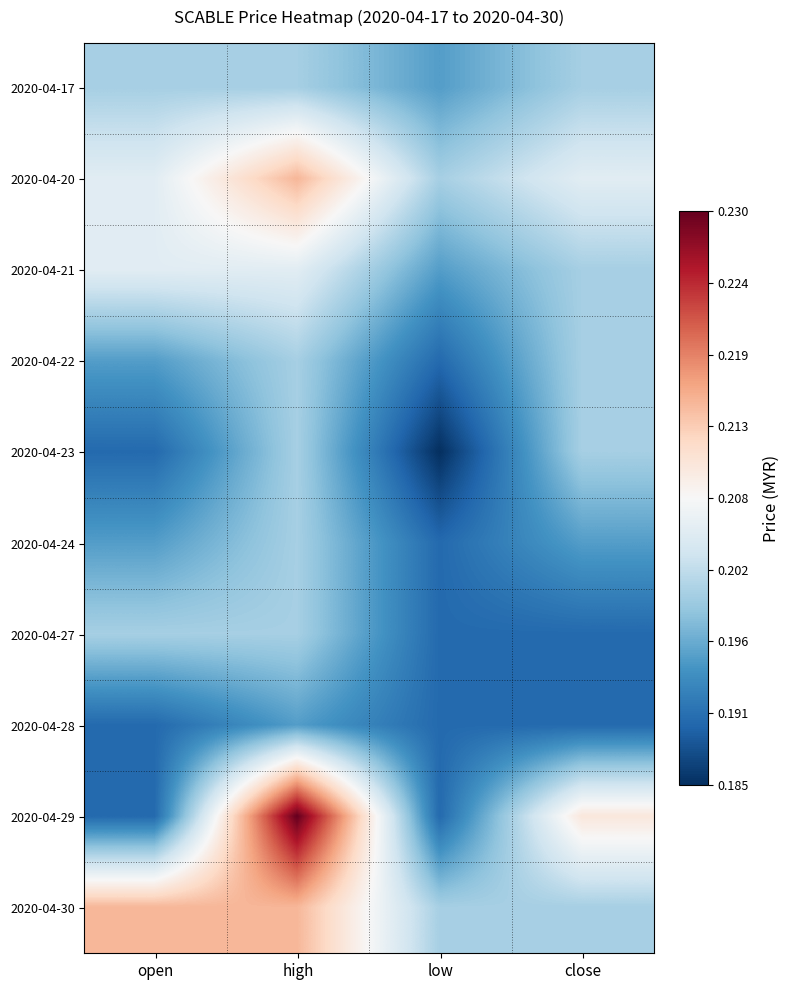

How many data points does each series have?

4